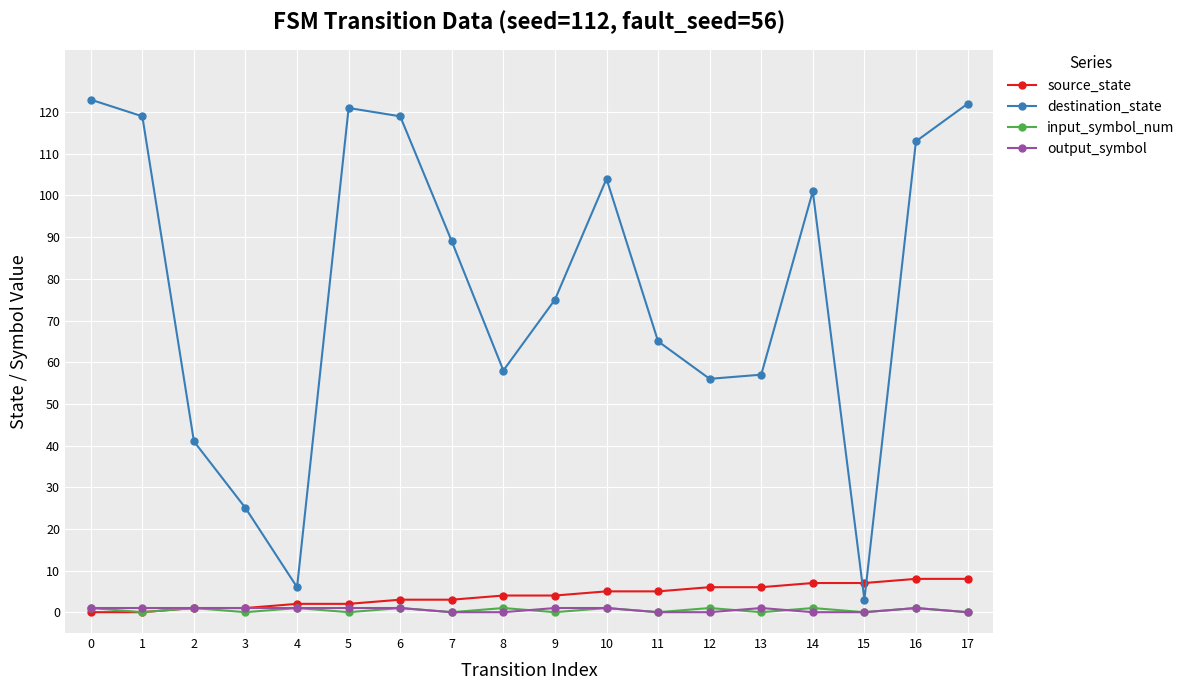

What are all the series names shown in the legend?

source_state, destination_state, input_symbol_num, output_symbol